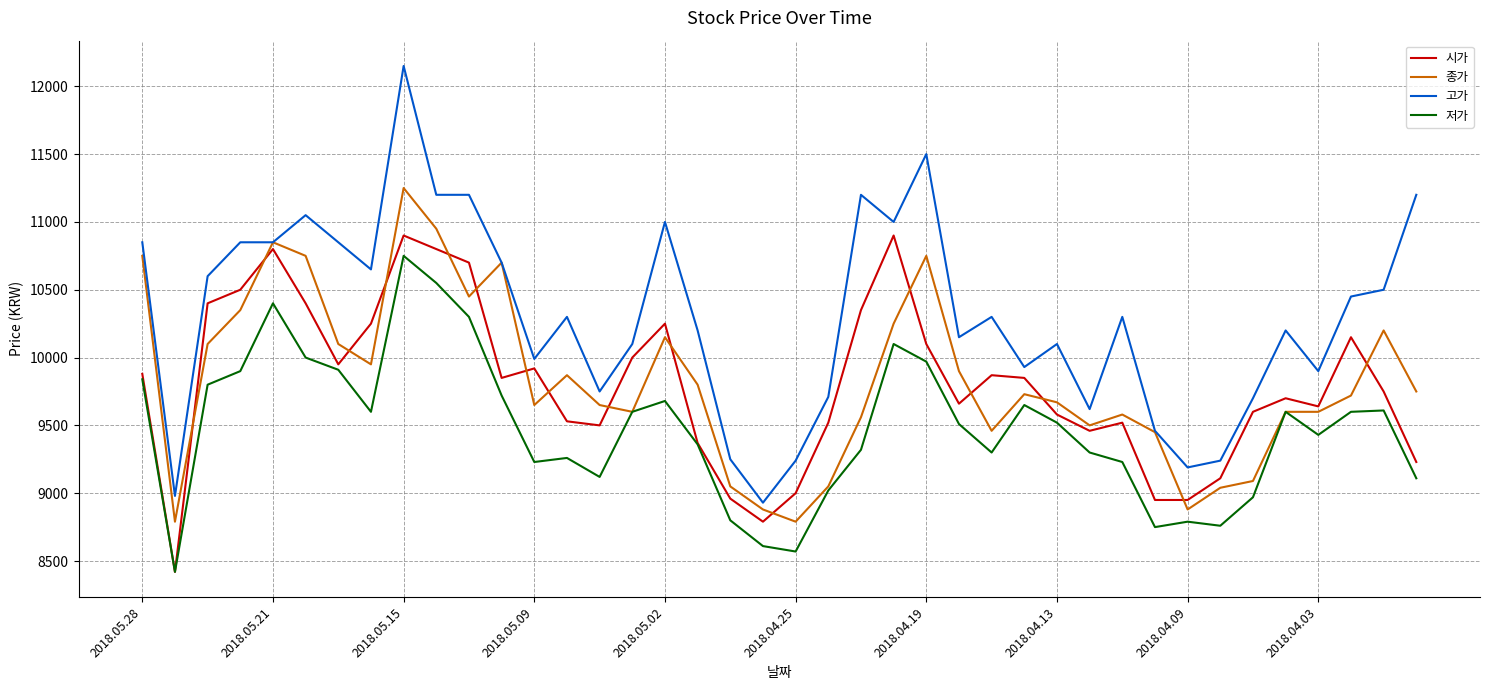

Which series has the largest range (max minus min)?

고가